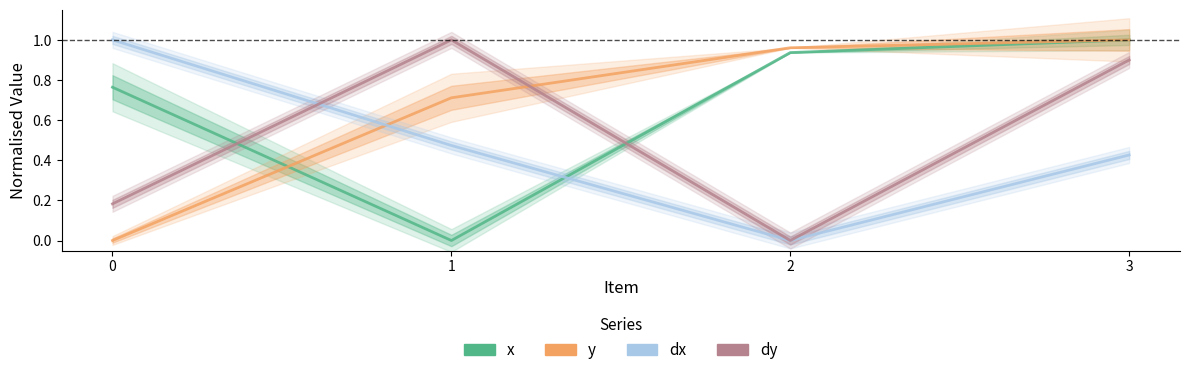

What is the difference between the maximum and minimum values in the dy series?

1.0